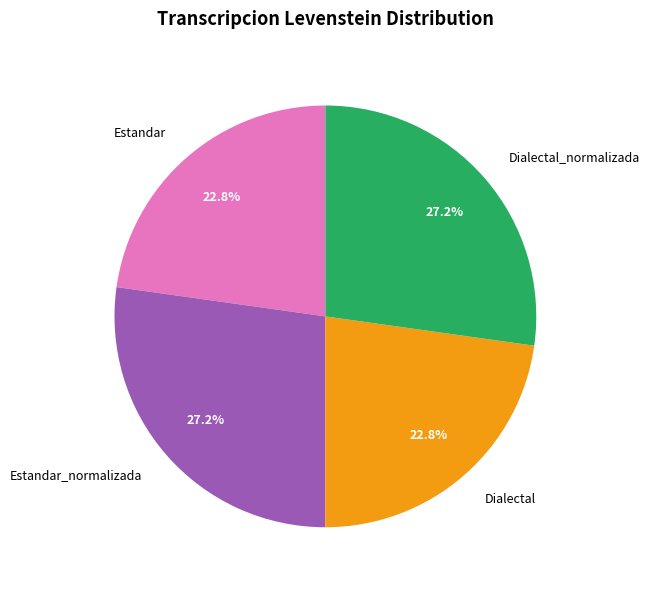

To the nearest percent, what percentage of the pie is Dialectal_normalizada?

27%